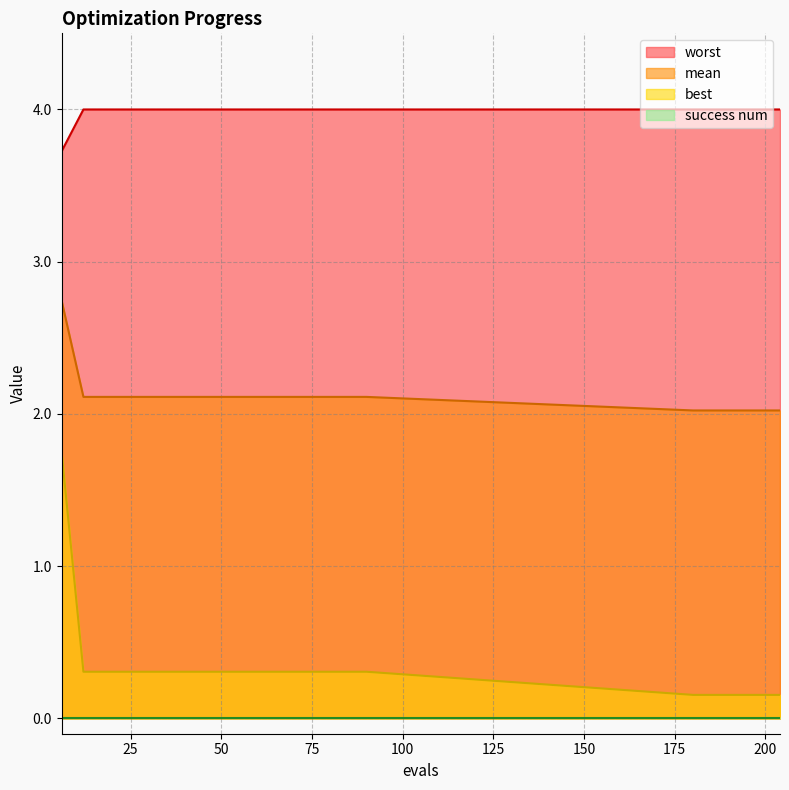

What is the maximum value shown in the chart?

4.0